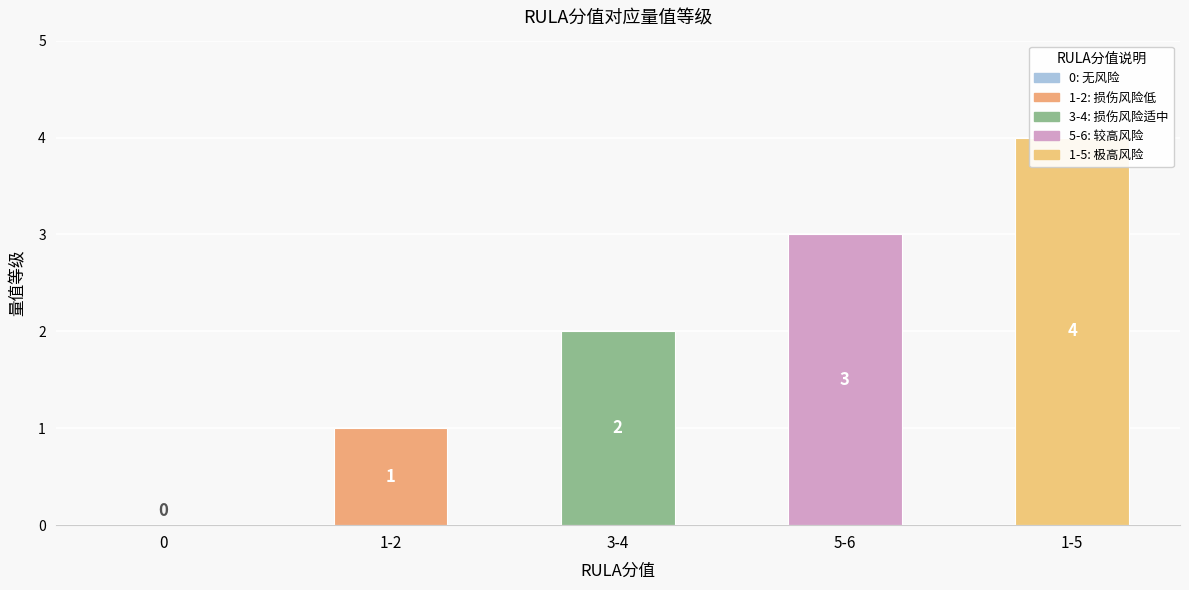

What is the label of the 4th bar from the left?

5-6